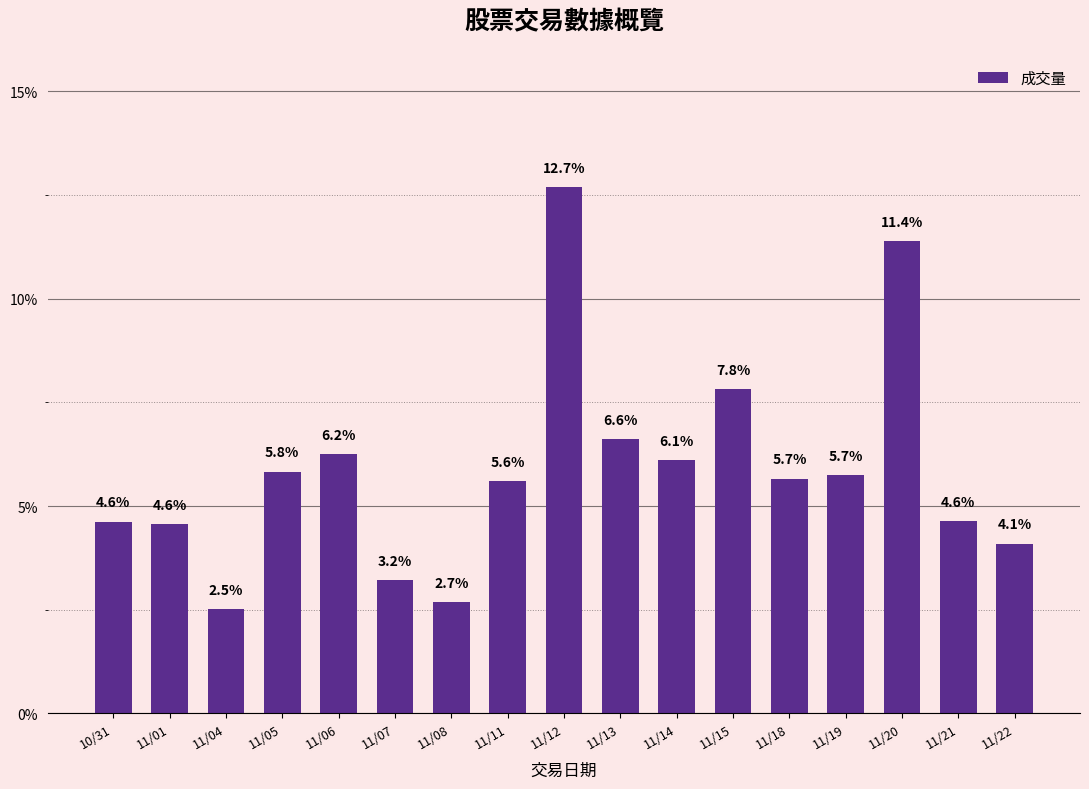

What is the value of the 6th bar from the left?

3.2